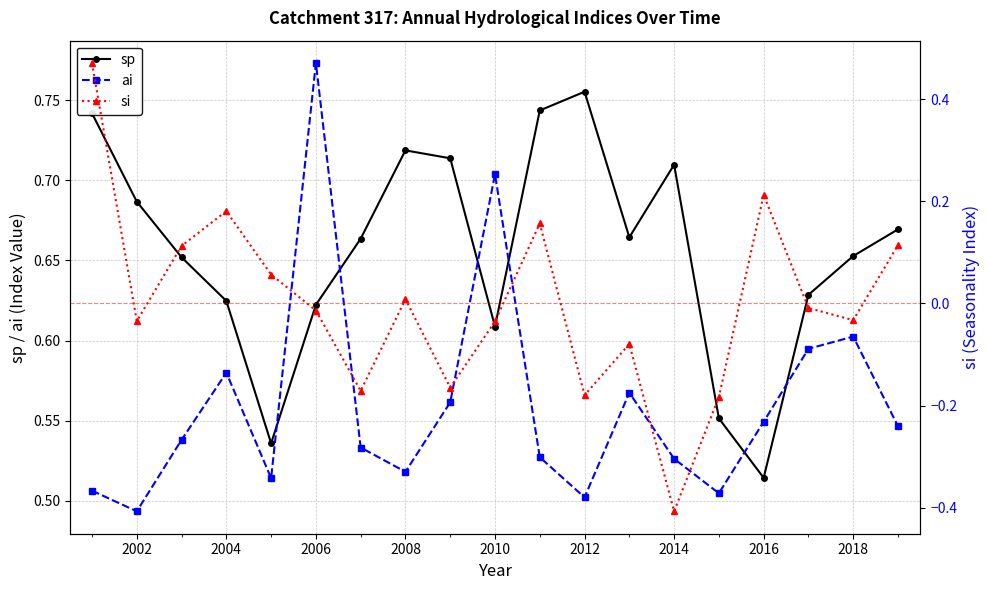

Does the chart display data point markers on the line(s)?

Yes